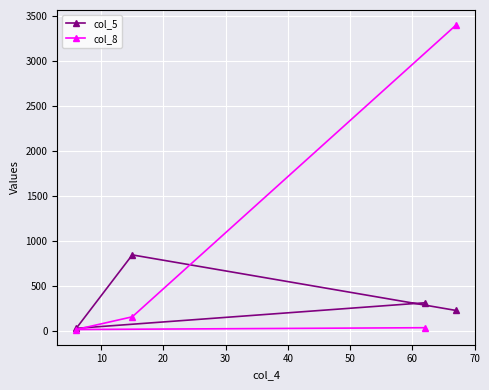

What is the greatest value displayed?

3402